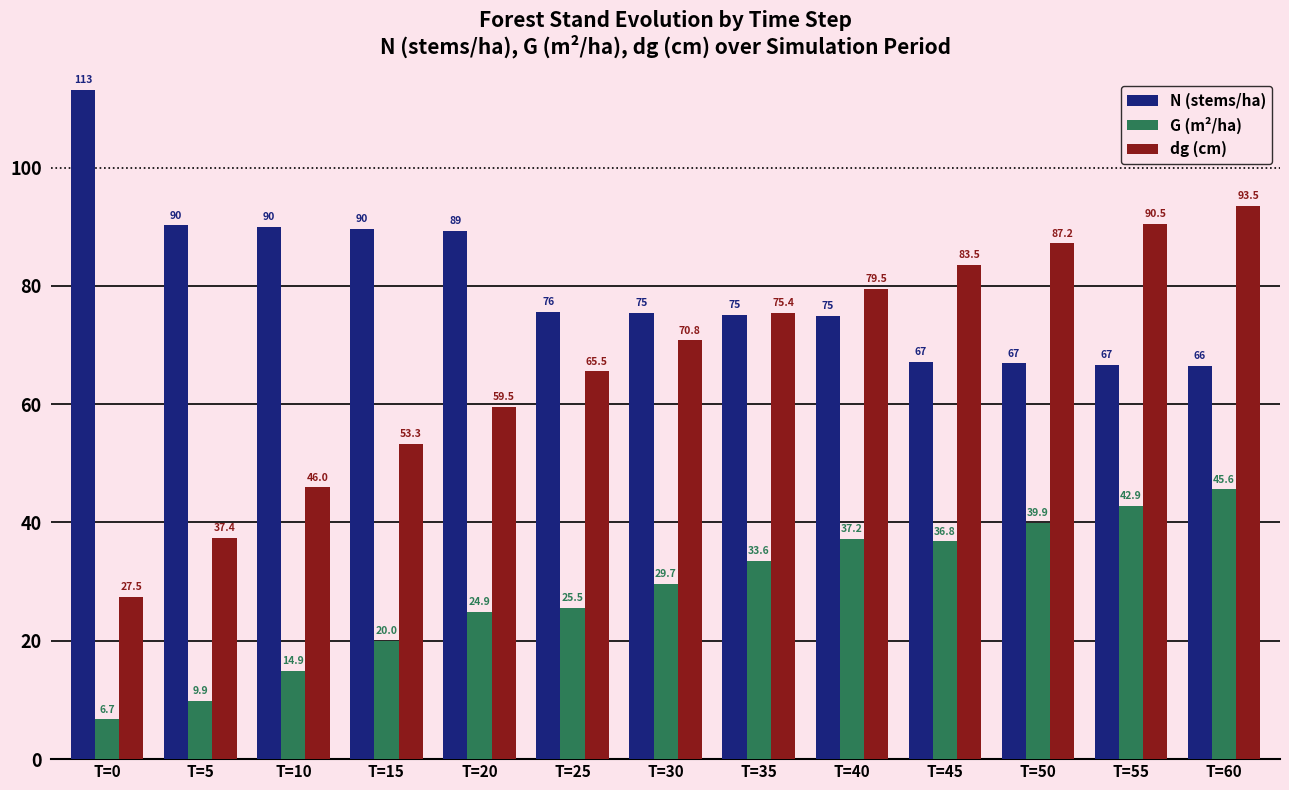

Which series changed the most between T=50 and T=60?

dg (cm)